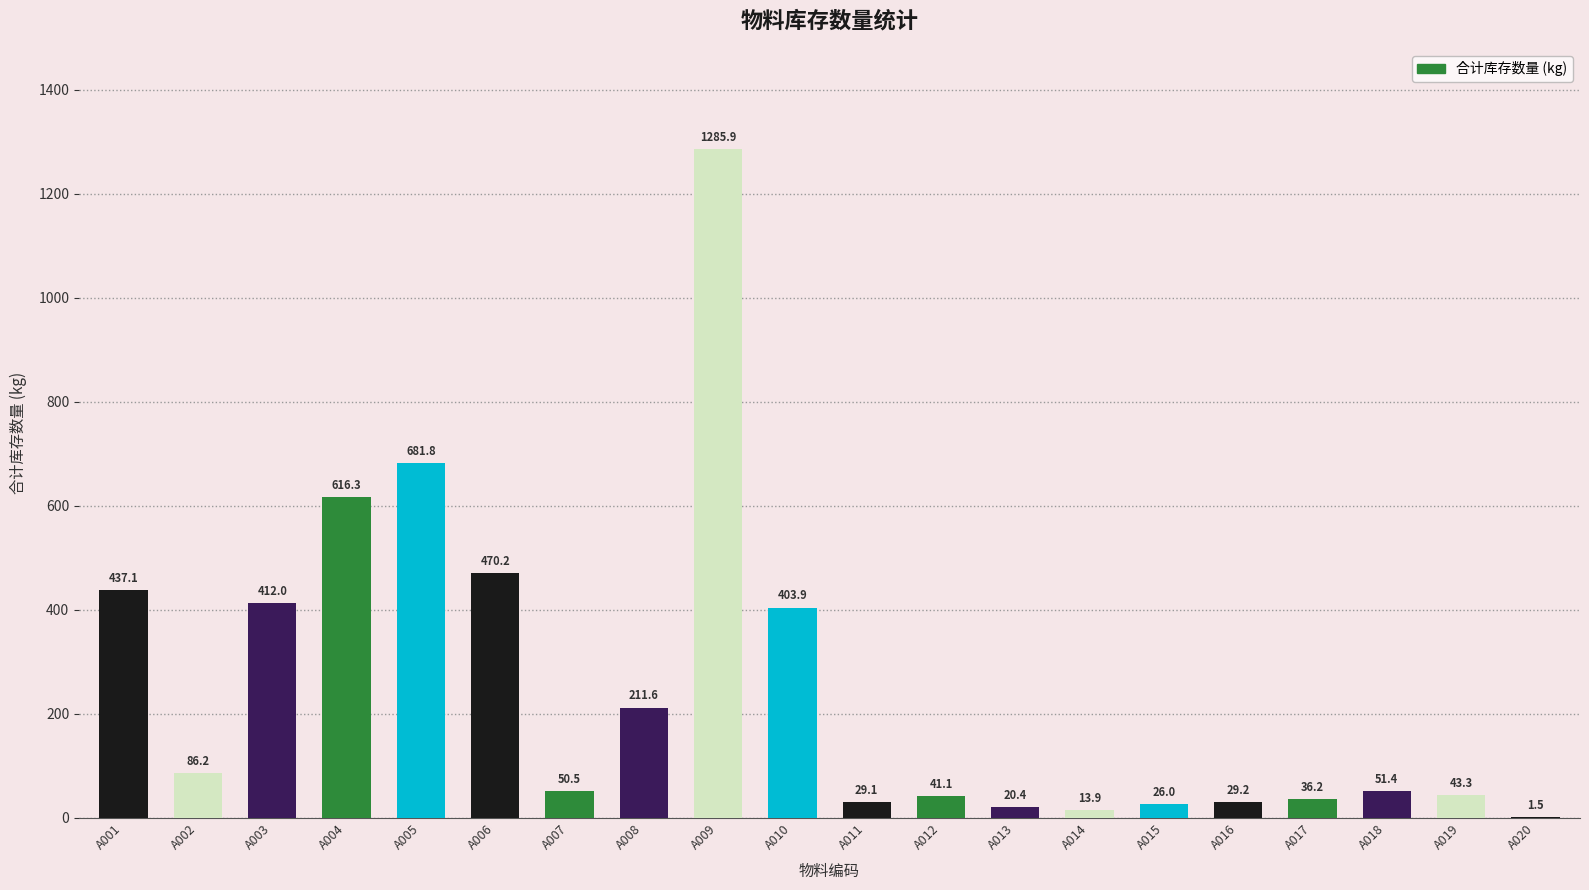

What is the greatest value displayed?

1285.9